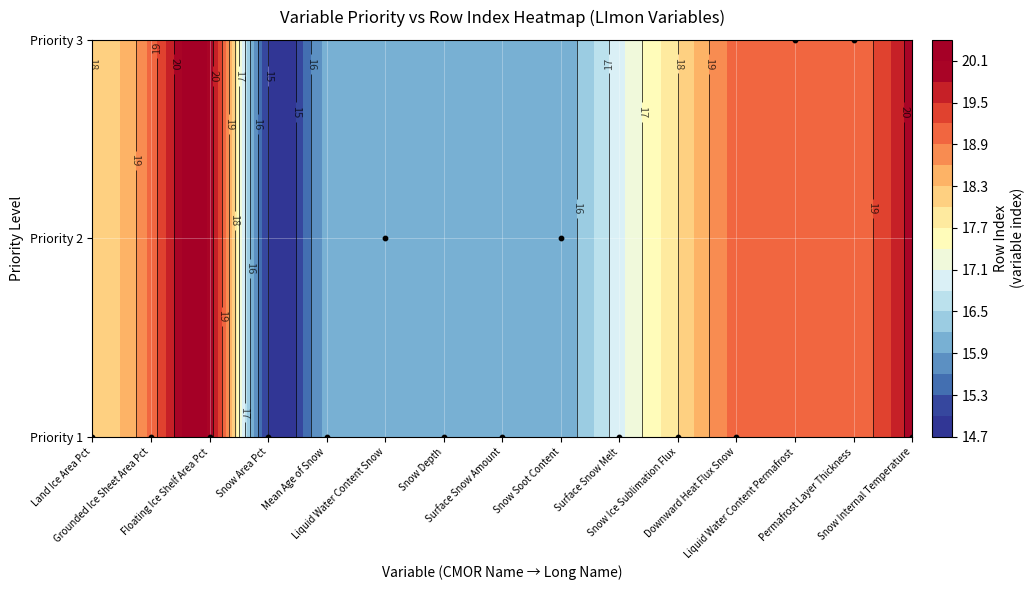

Is it true that snc equals 1 at priority?

True